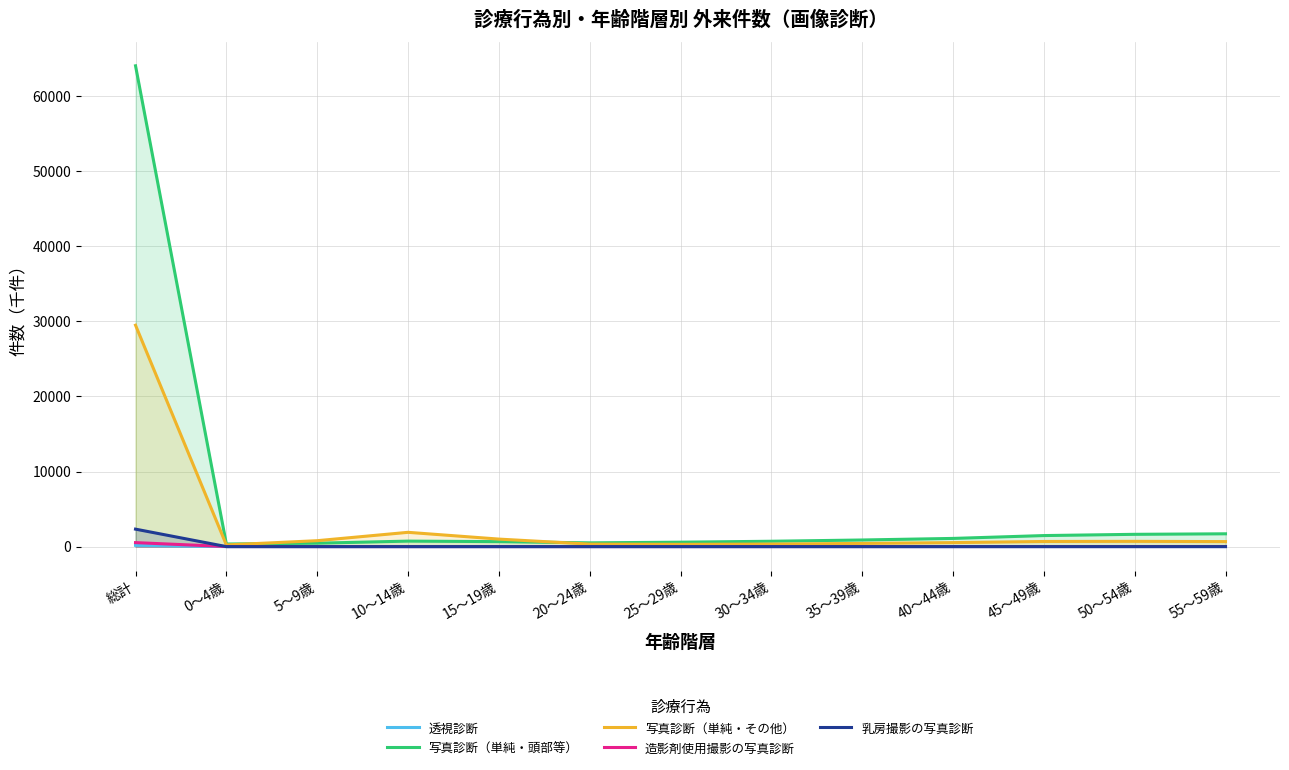

Is the value of 乳房撮影の写真診断 at 40～44歳 greater than the value of 造影剤使用撮影の写真診断 at 5～9歳?

No